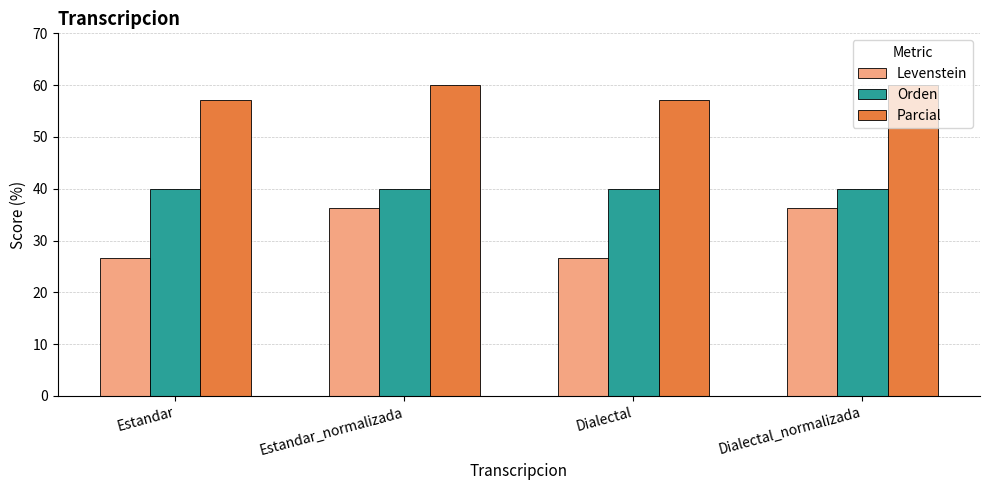

List the series in order of their overall mean, highest first.

Parcial, Orden, Levenstein